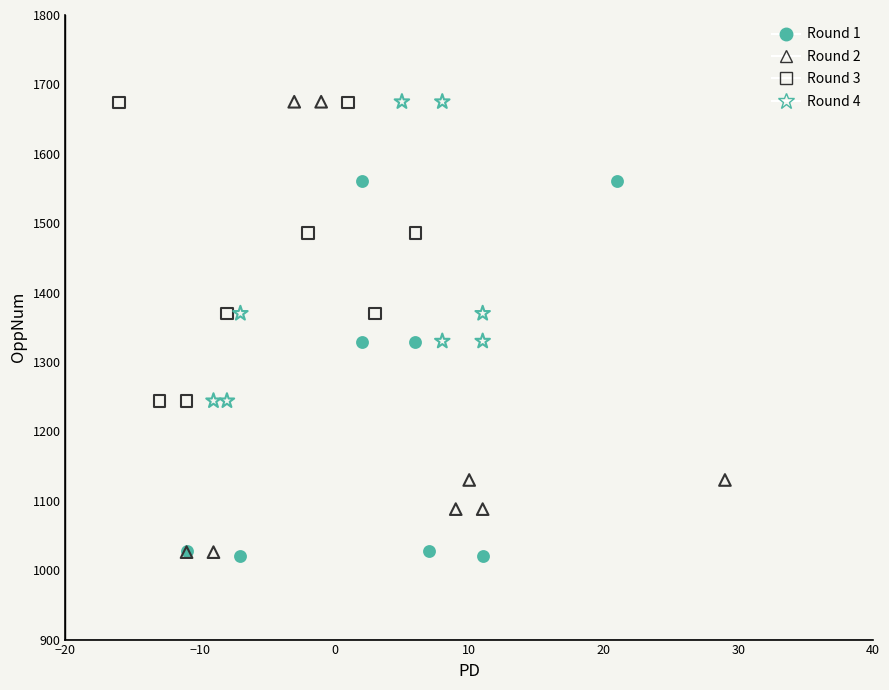

Which series has the largest Y range (max minus min)?

Round 2